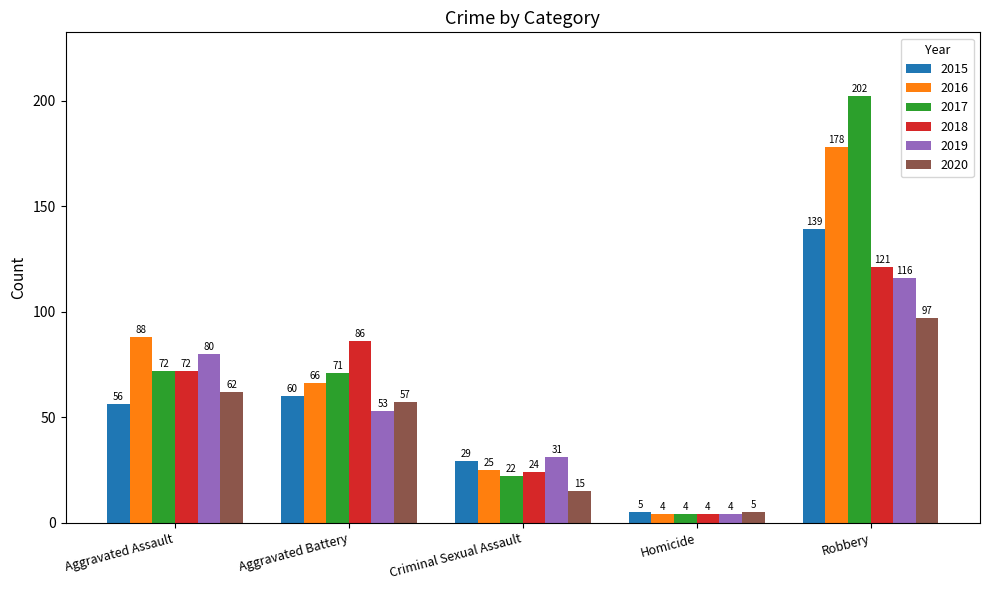

Where is 2018 nearest to the value 62?

Aggravated Assault